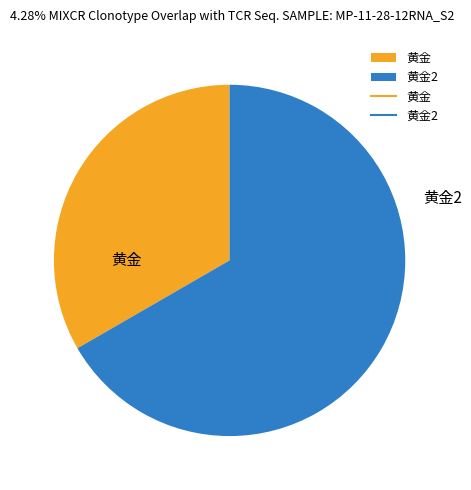

The 黄金2 slice represents 67% of the pie. True or false?

True